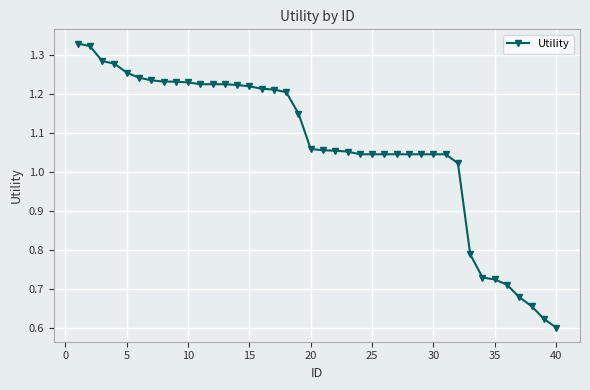

What is the smallest value displayed?

0.6